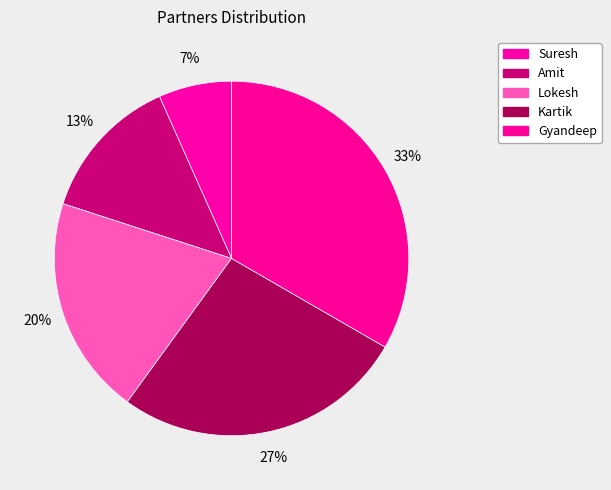

To the nearest percent, what percentage of the pie is Kartik?

27%